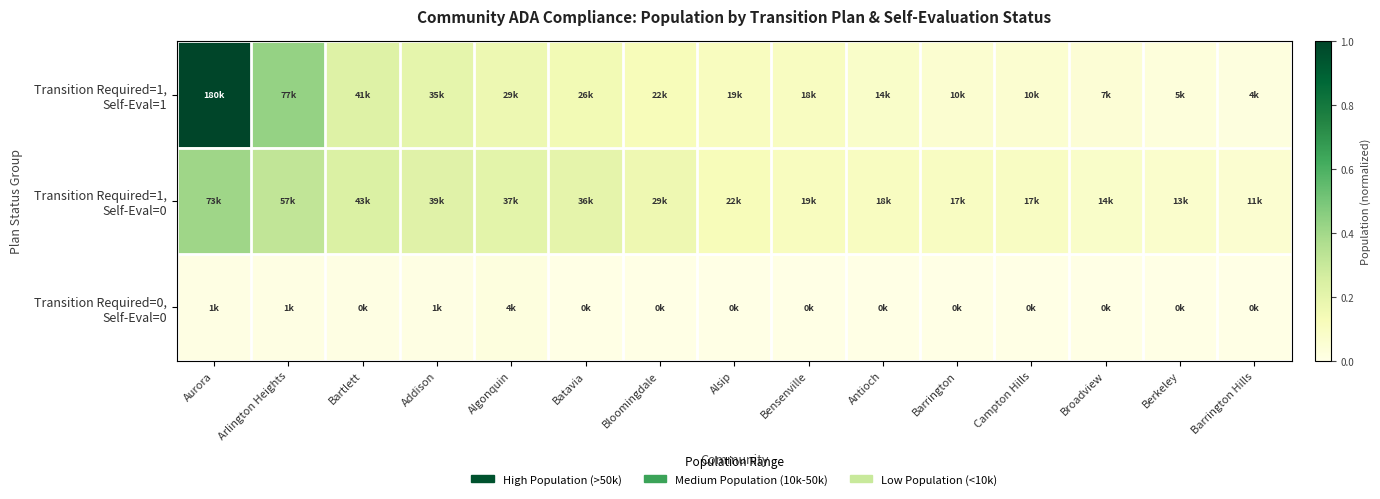

How many categories are shown in the chart?

15